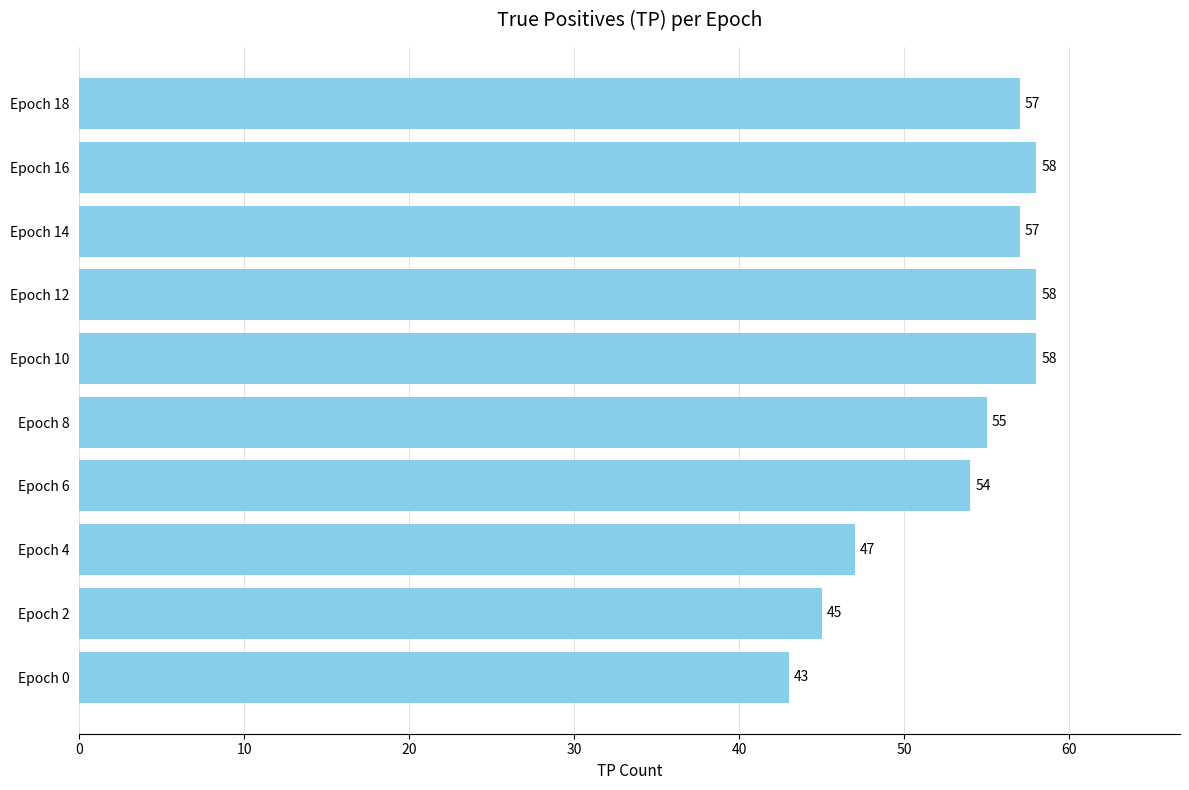

What is the difference between the maximum and minimum values?

15